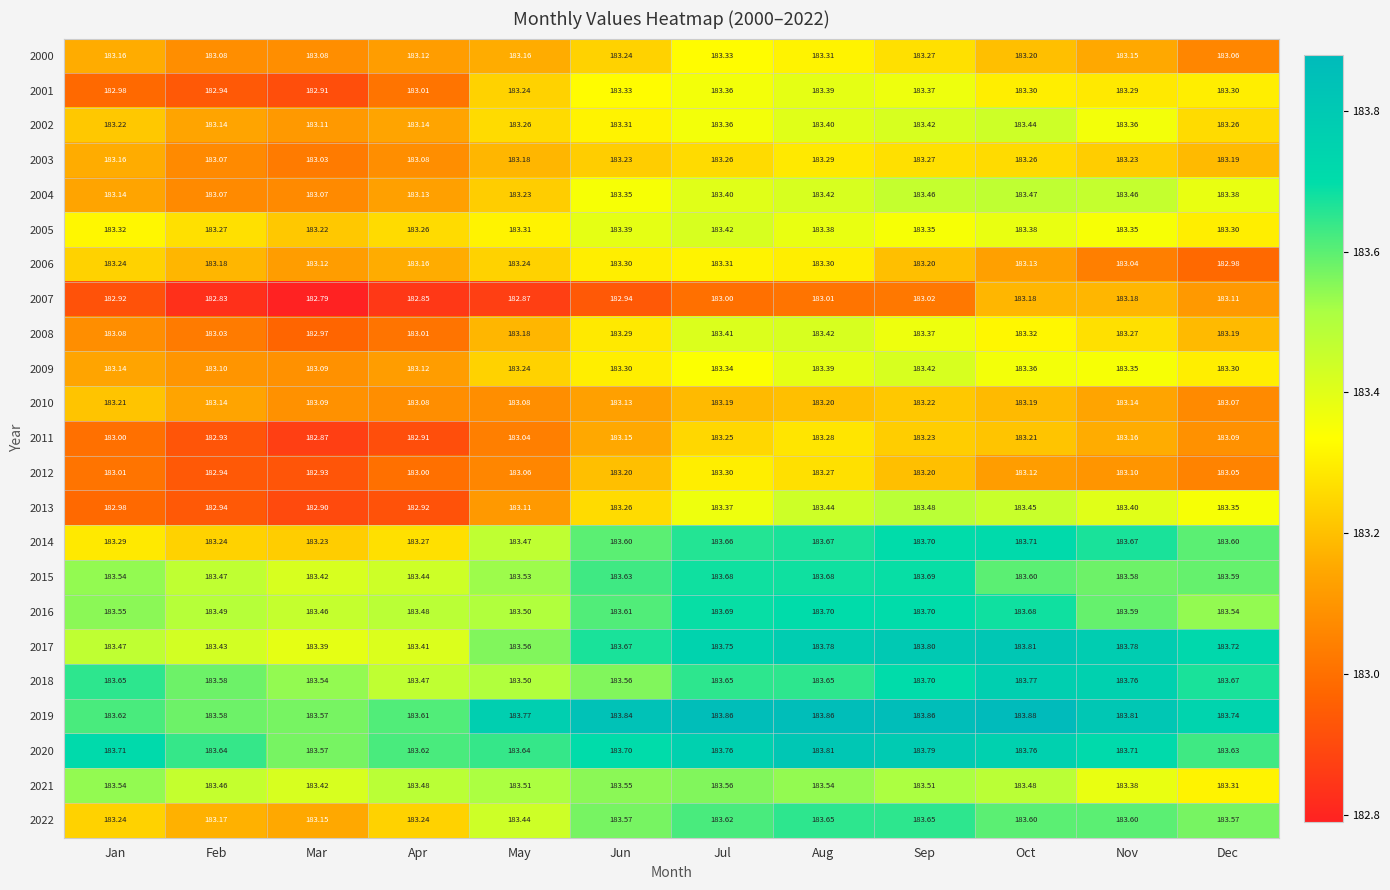

At which label does 2009 reach its peak?

Sep